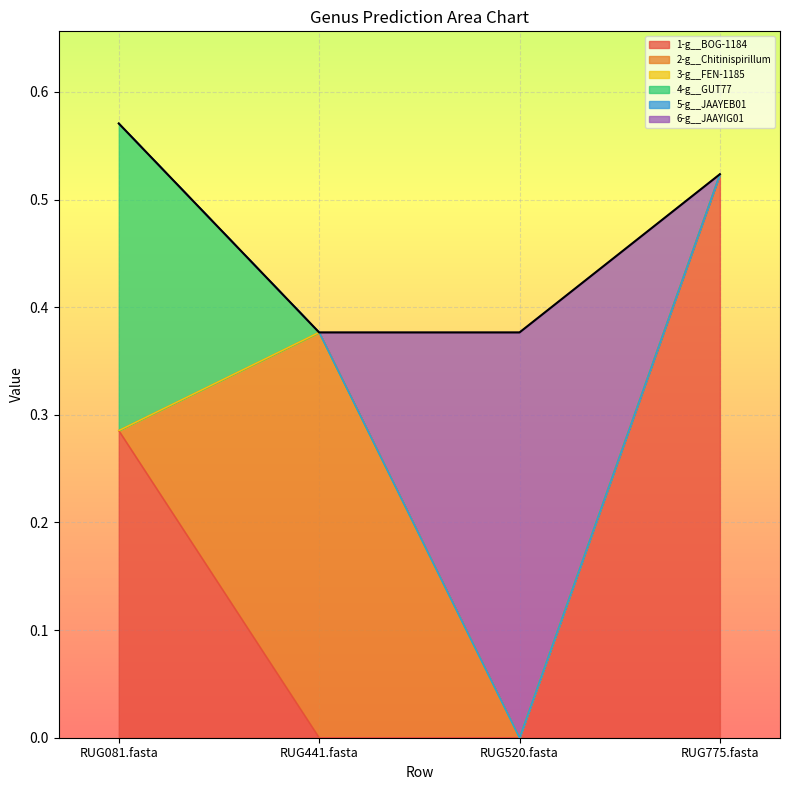

What is the label of the 4th point from the right?

RUG081.fasta